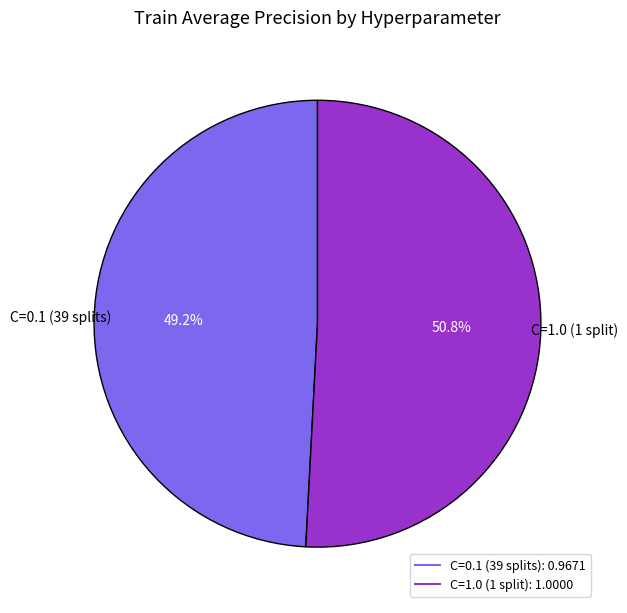

Is it true that C=1.0 is 51% of the pie?

True